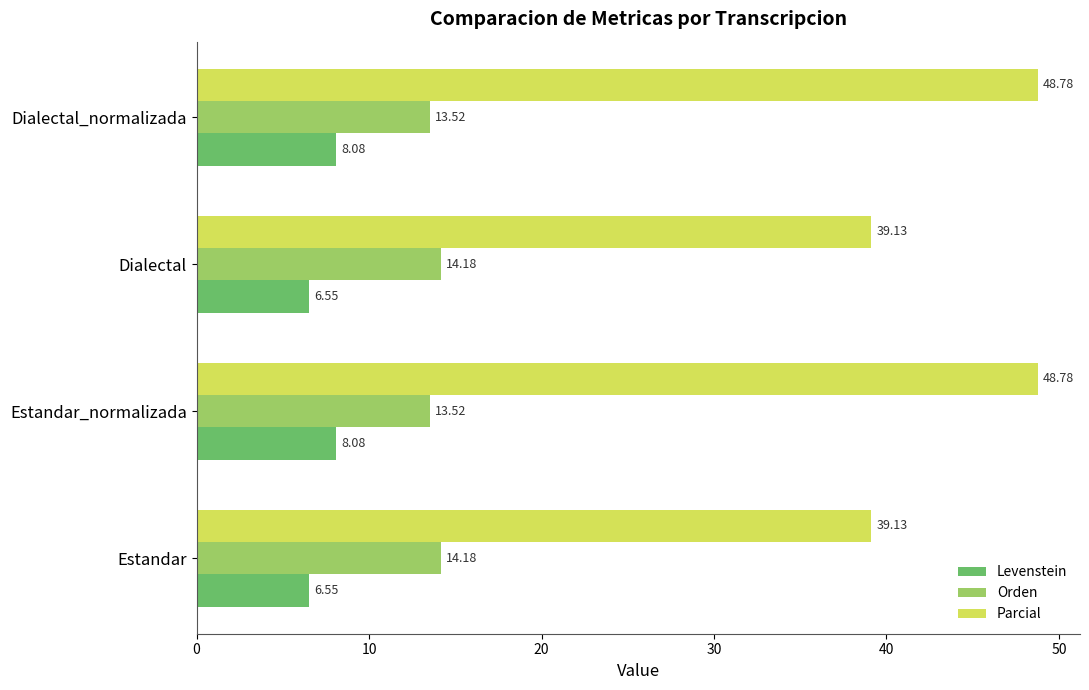

What is the difference between the second highest and second lowest values in the Levenstein series?

1.5